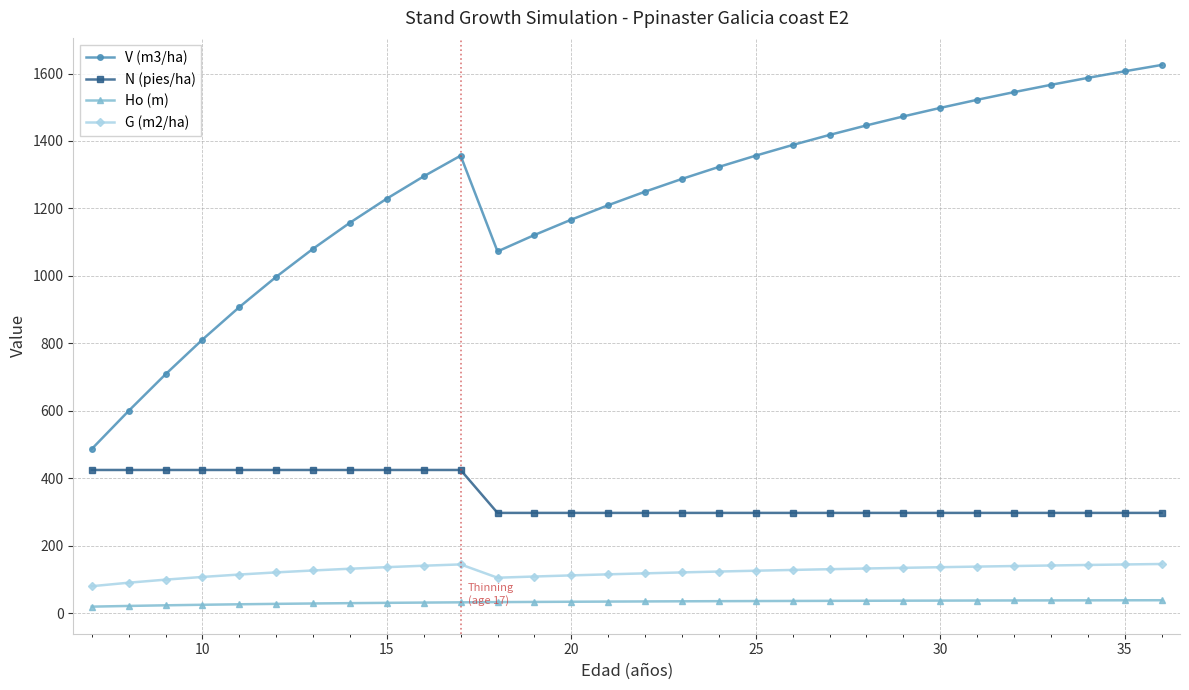

Which series has the largest range (max minus min)?

V (m3/ha)